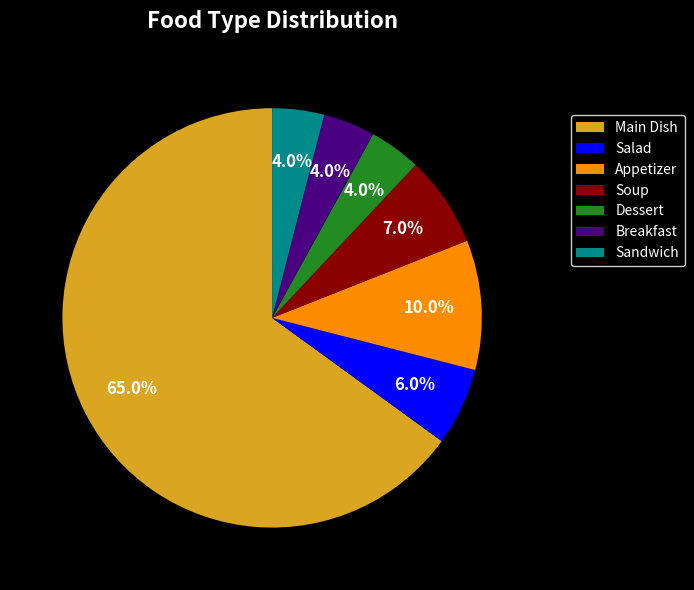

Combined, what portion of the pie is Main Dish and Salad?

71.0%